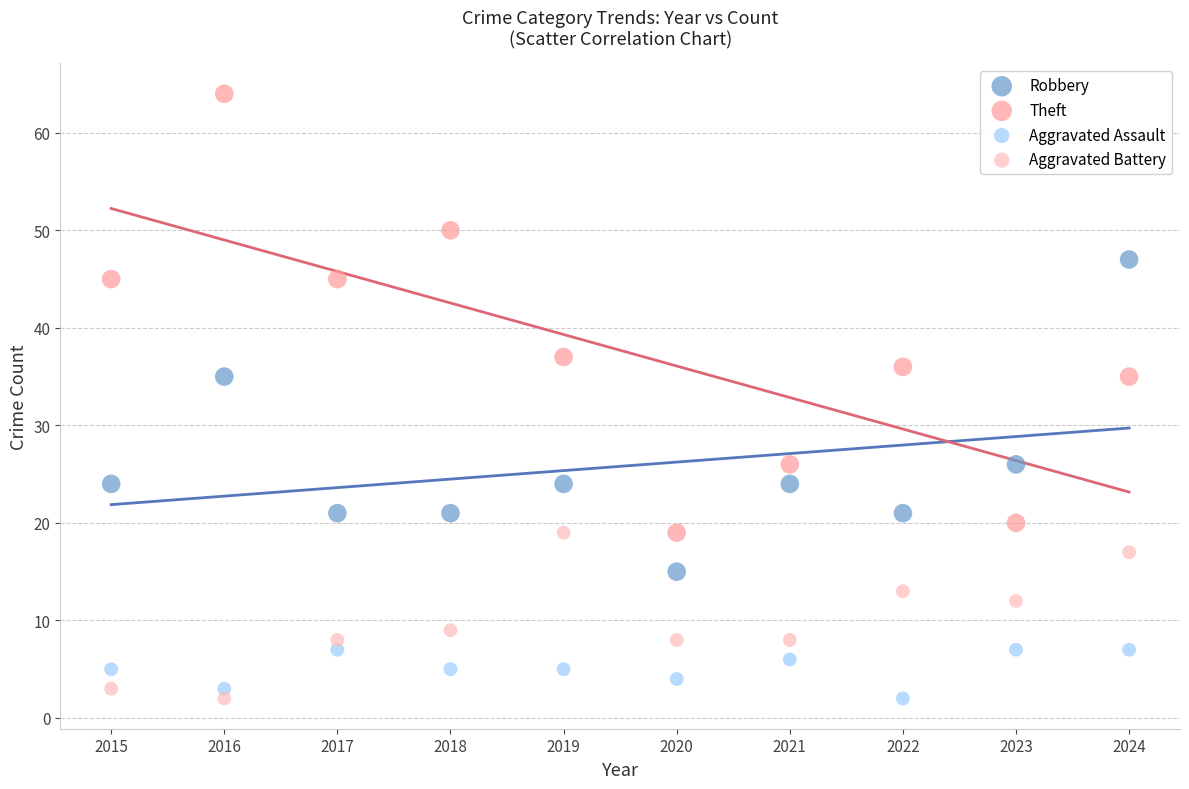

Which series has the widest spread of Y values?

Theft